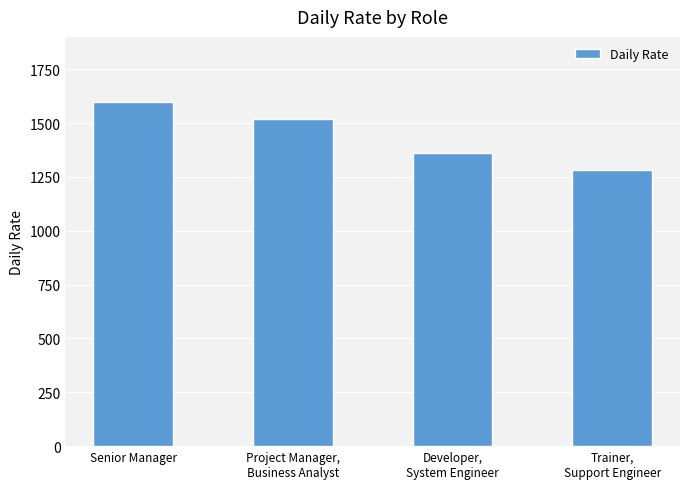

Between Senior Manager and Developer,
System Engineer, which is larger?

Senior Manager